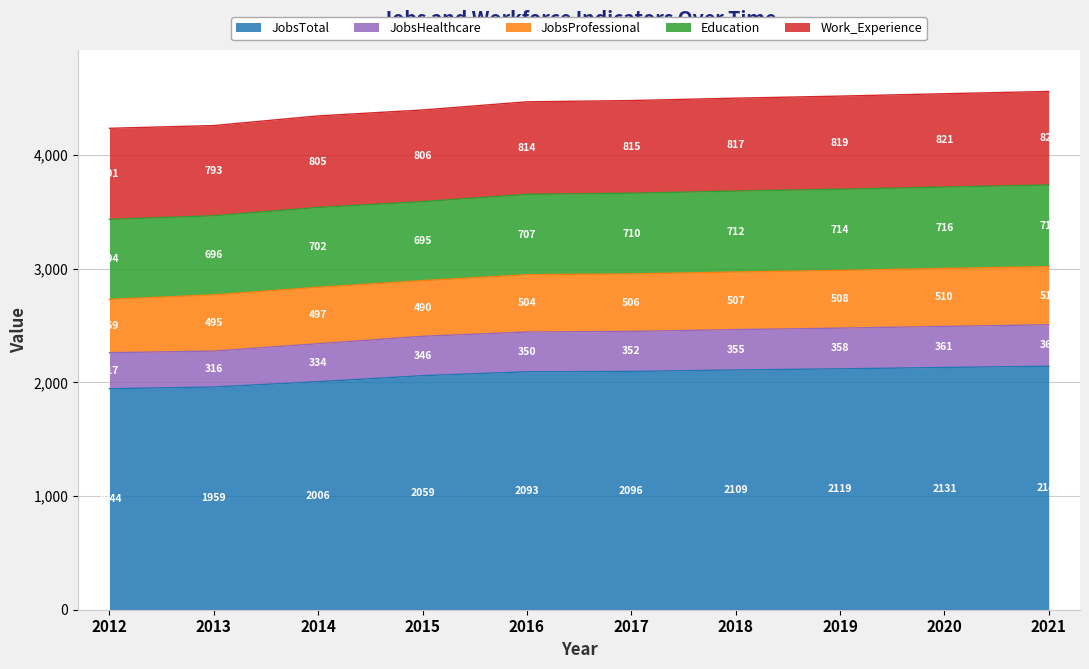

List the series in order of their peak value, lowest first.

JobsHealthcare, JobsProfessional, Education, Work_Experience, JobsTotal